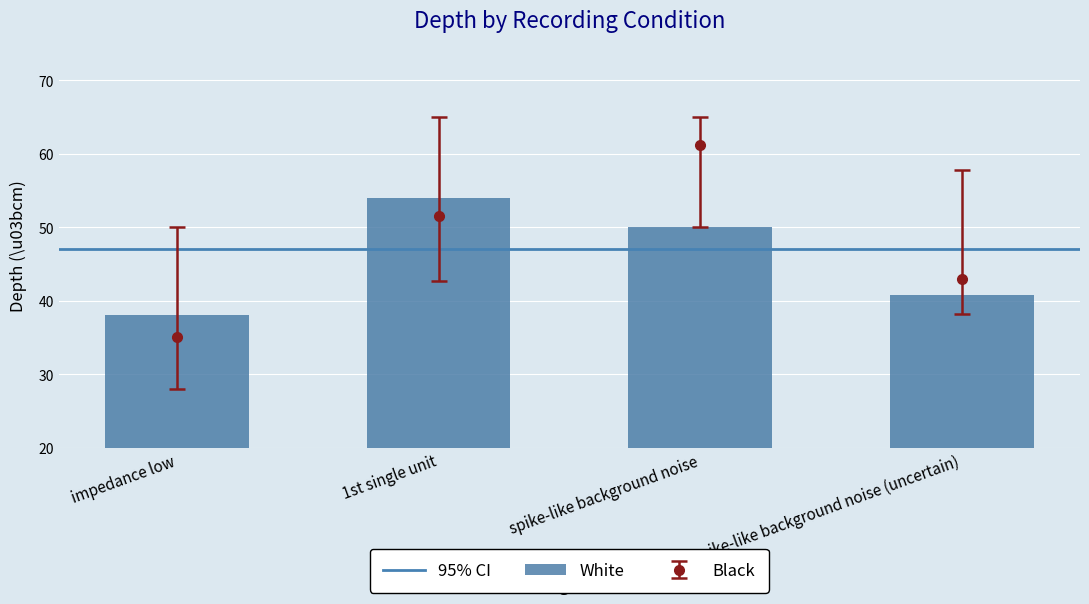

List the series in order of their peak value, highest first.

Black, White